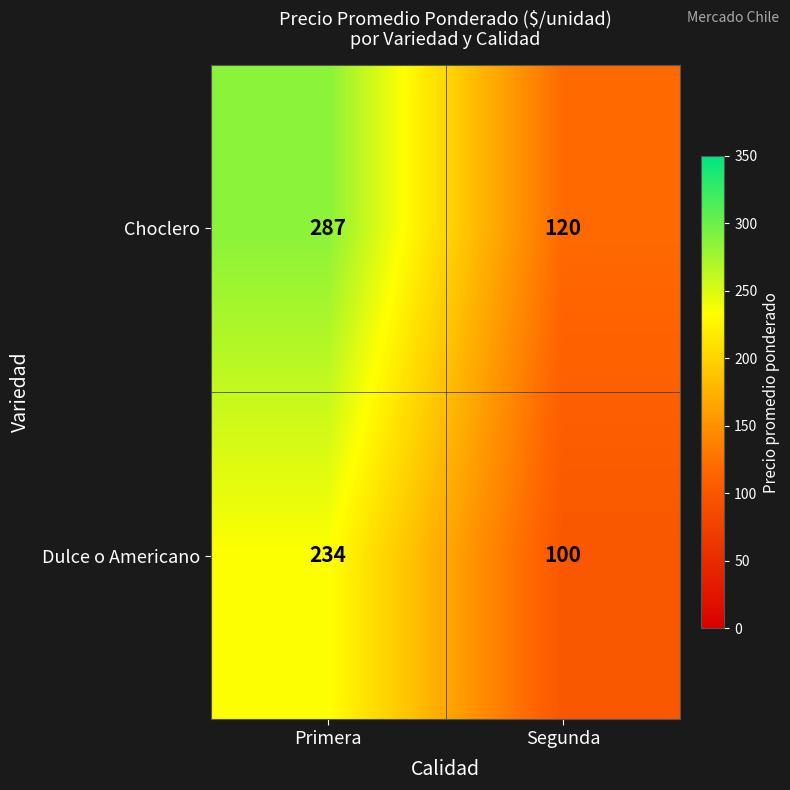

Reading left to right, transcribe all the data shown in this chart.

Choclero: Primera=287	Segunda=120
Dulce o Americano: Primera=234	Segunda=100